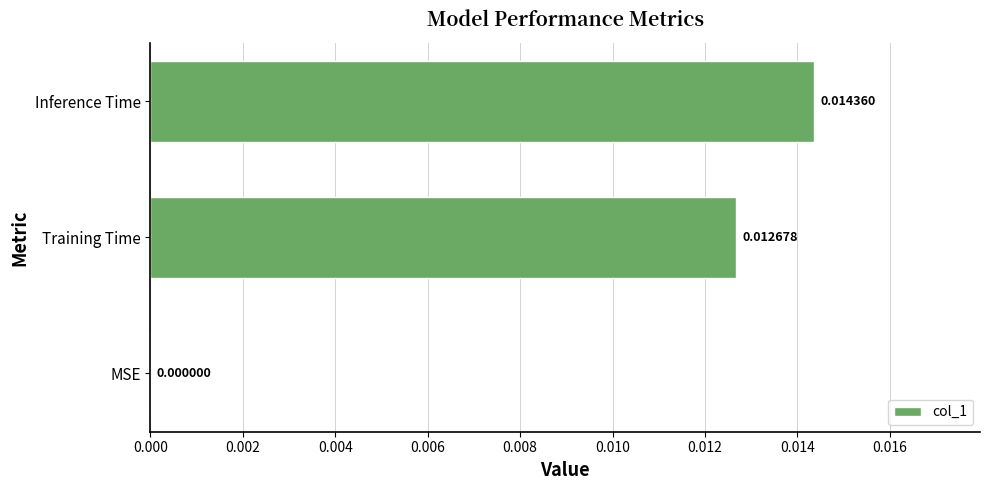

Between Training Time and MSE, which is larger?

Training Time